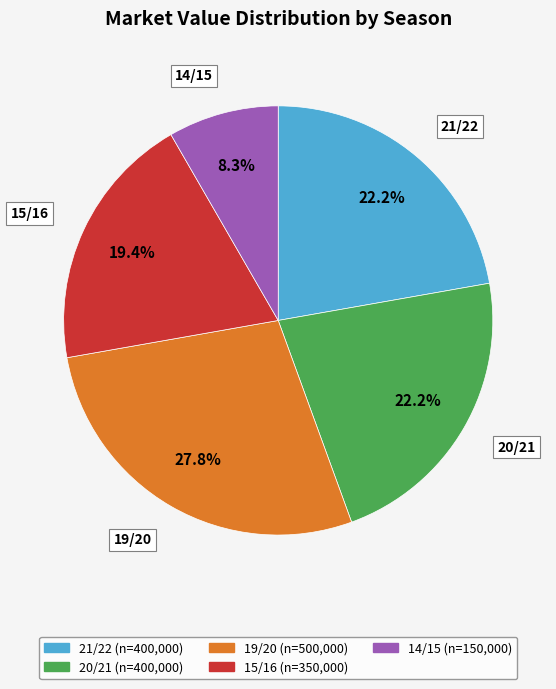

What is the largest slice in the pie chart?

19/20